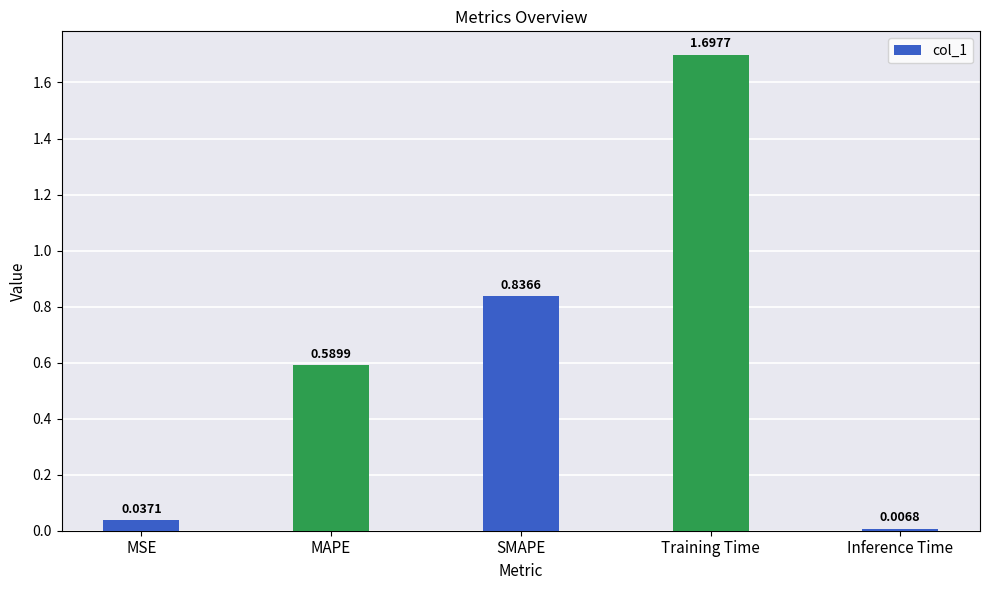

List the labels in order of value, largest first.

Training Time, SMAPE, MAPE, MSE, Inference Time